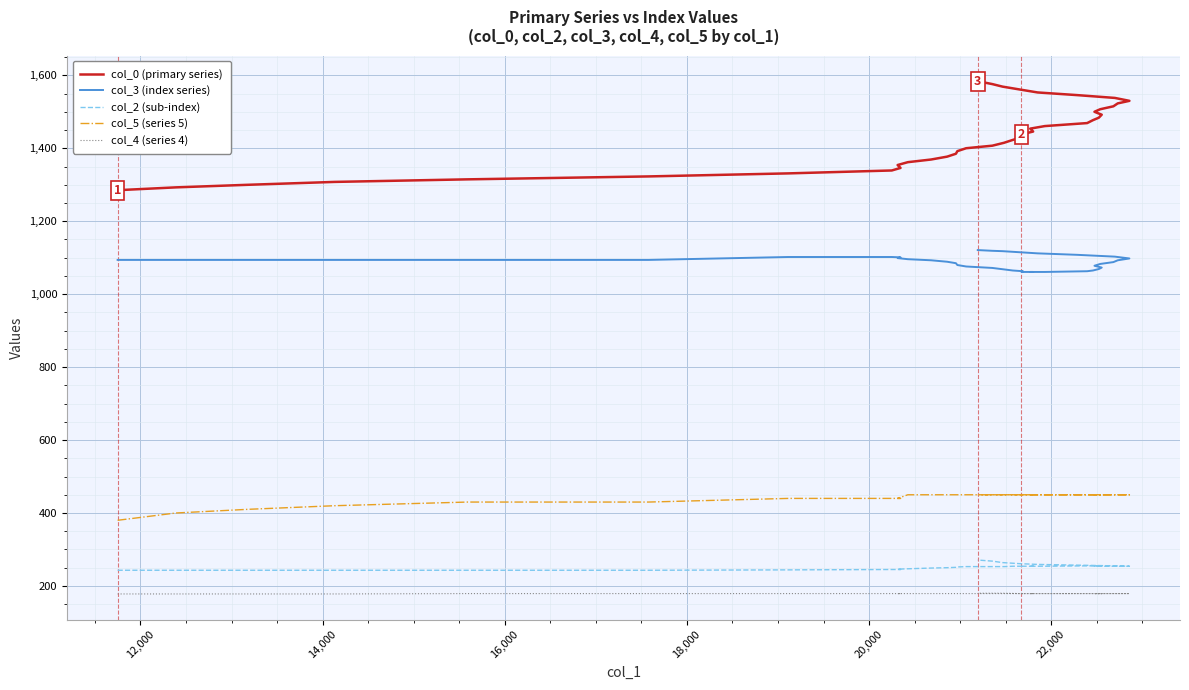

True or false: col_2 (sub-index) and col_0 (primary series) cross at least once.

False